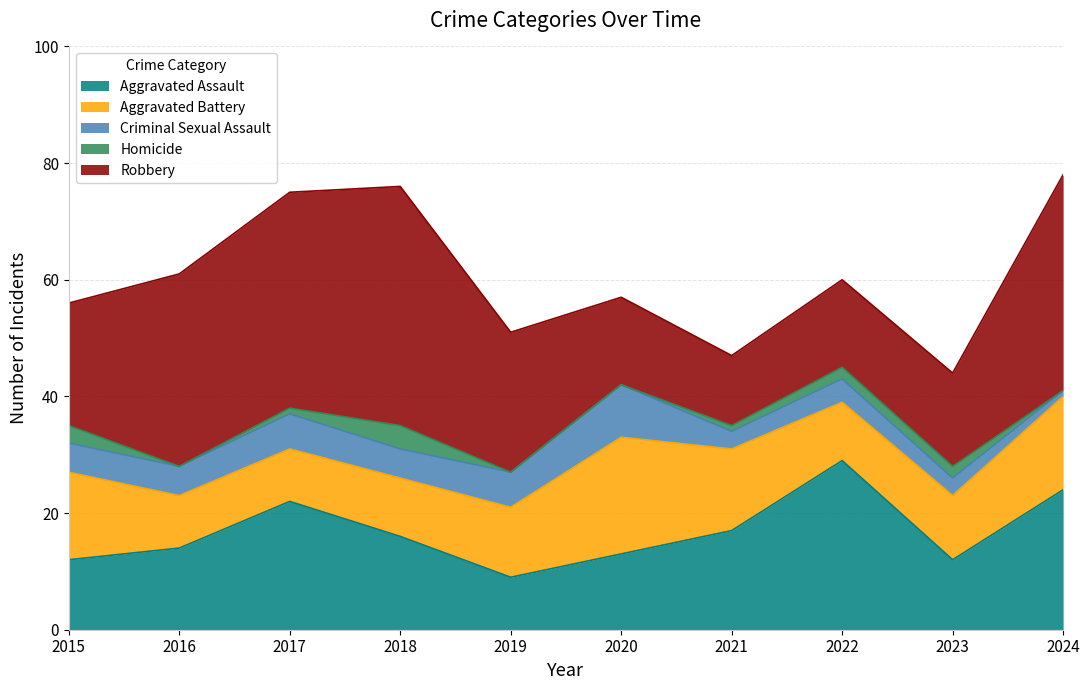

Read the Criminal Sexual Assault value at 2021.

3